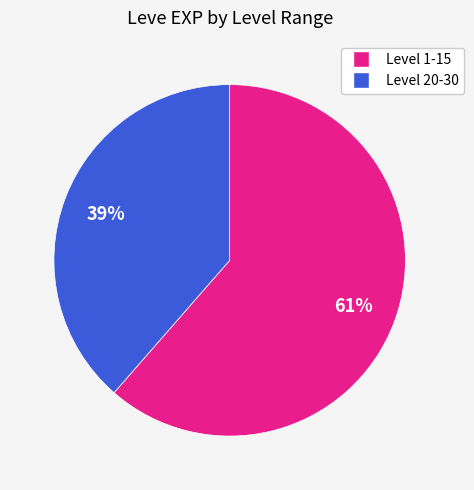

To the nearest percent, what is the average slice percentage?

50%